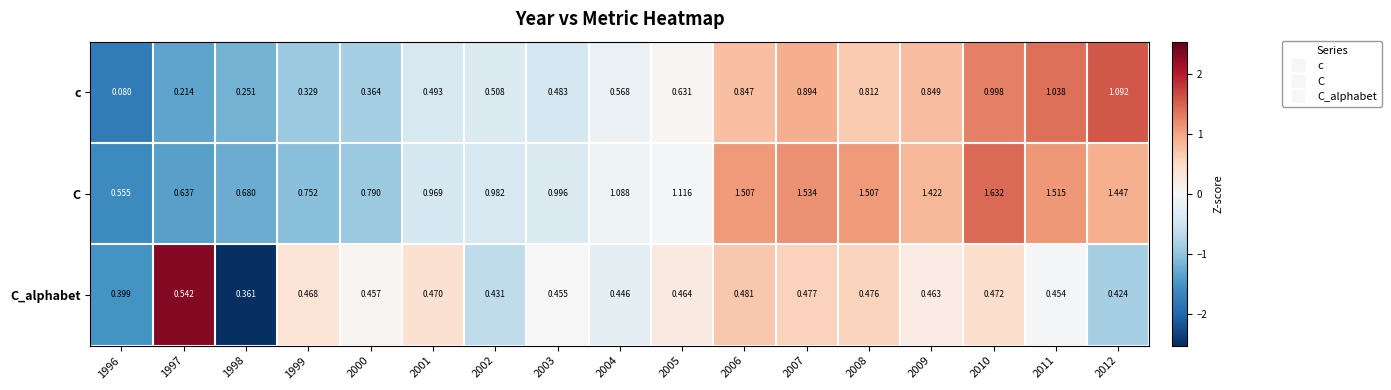

Rank the series by their maximum value, from lowest to highest.

C_alphabet, c, C